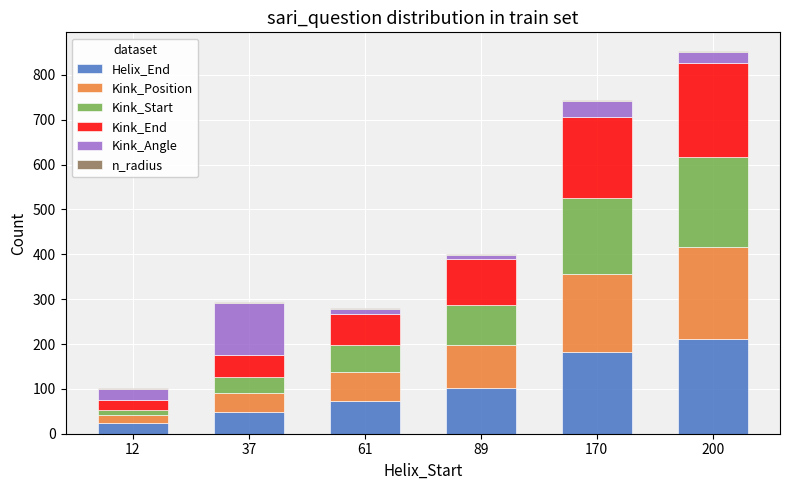

How many data points does each series have?

6